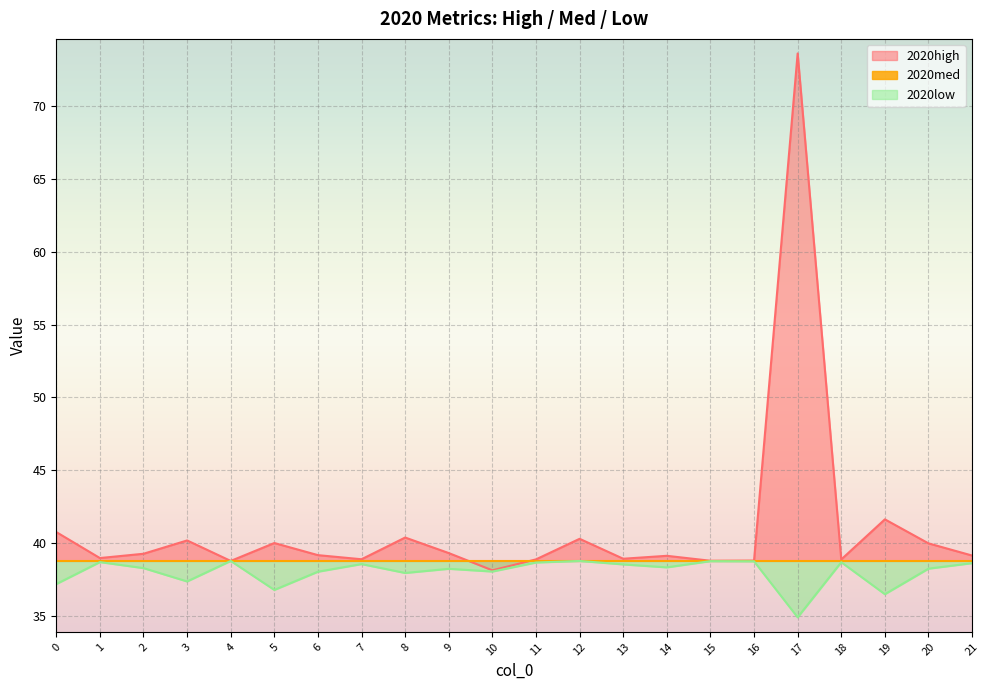

The 2020low series shows 38.3 at 14. True or false?

True